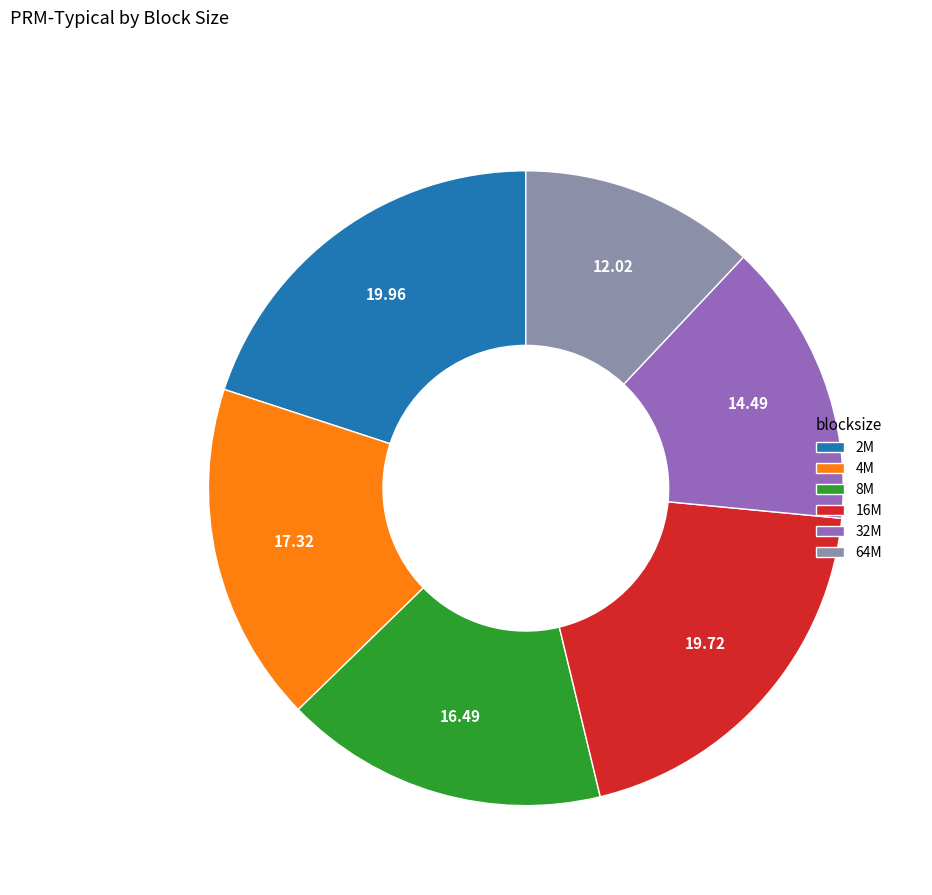

Does 2M represent more than half of the total?

No